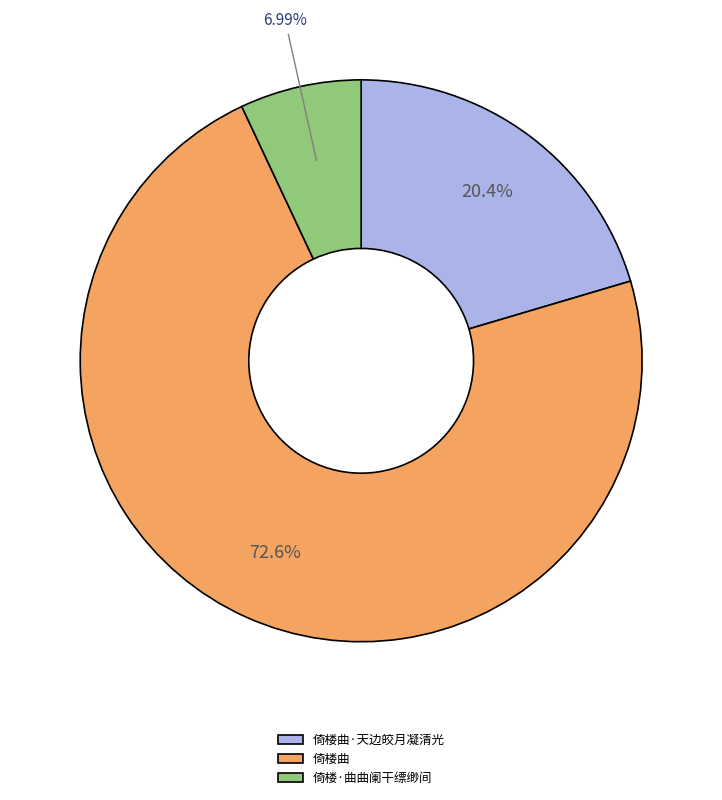

Which category accounts for the majority?

倚楼曲